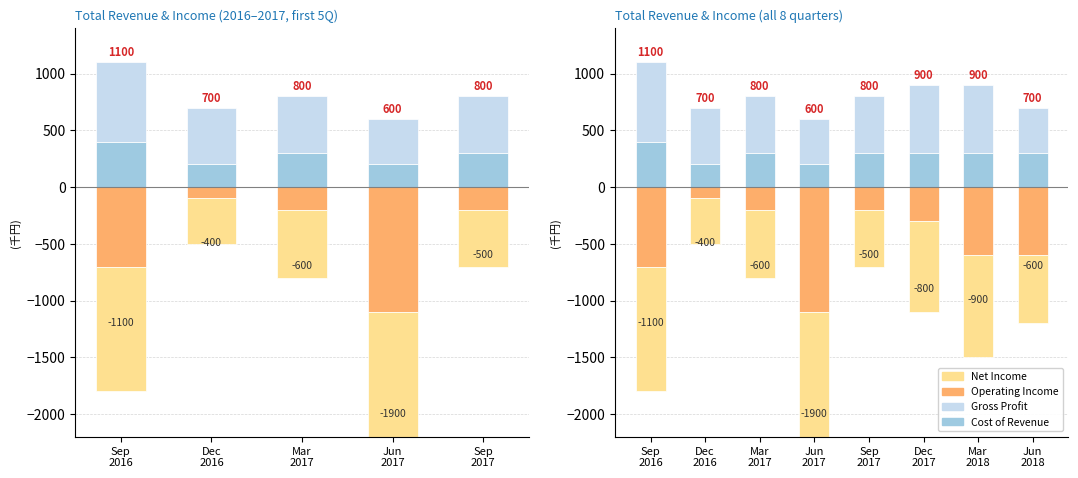

What are all the series names shown in the legend?

Cost of Revenue, Gross Profit, Operating Income, Net Income